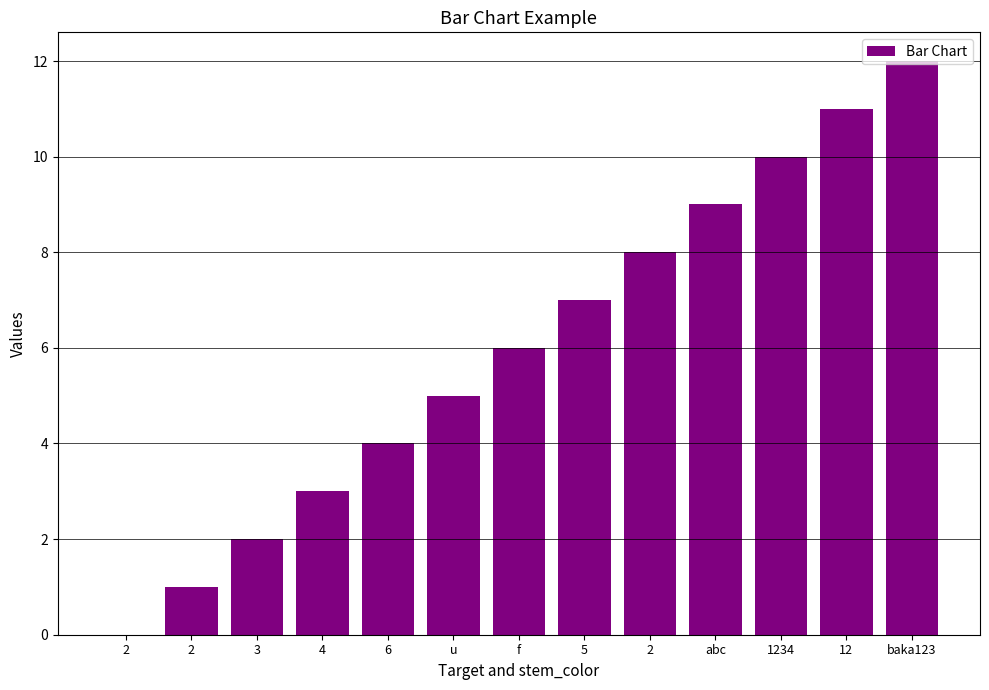

Rank the categories by value from highest to lowest.

baka123, 12, 1234, abc, 2, 5, f, u, 6, 4, 3, 2, 2